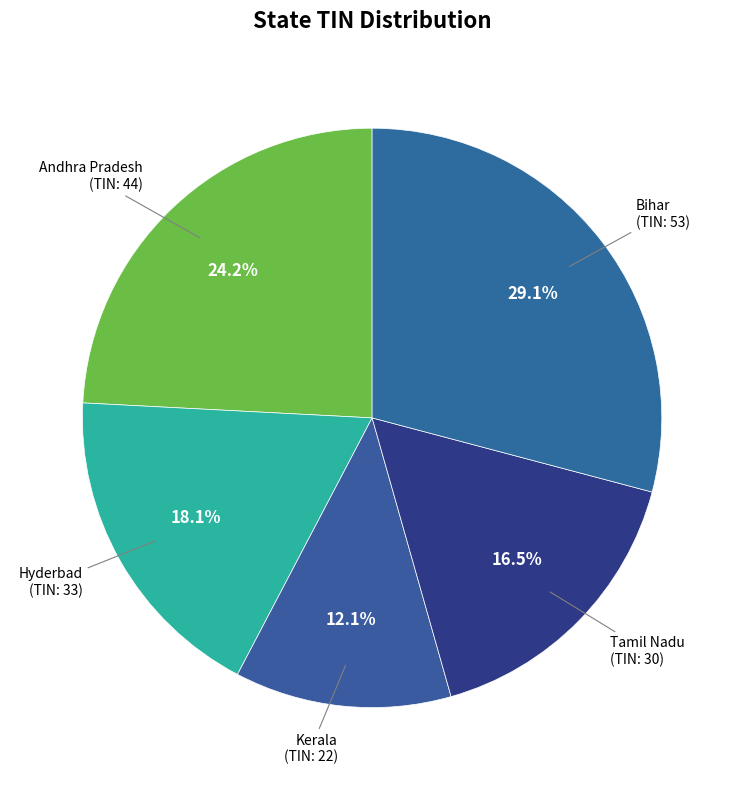

Which category has the biggest portion of the pie?

Bihar